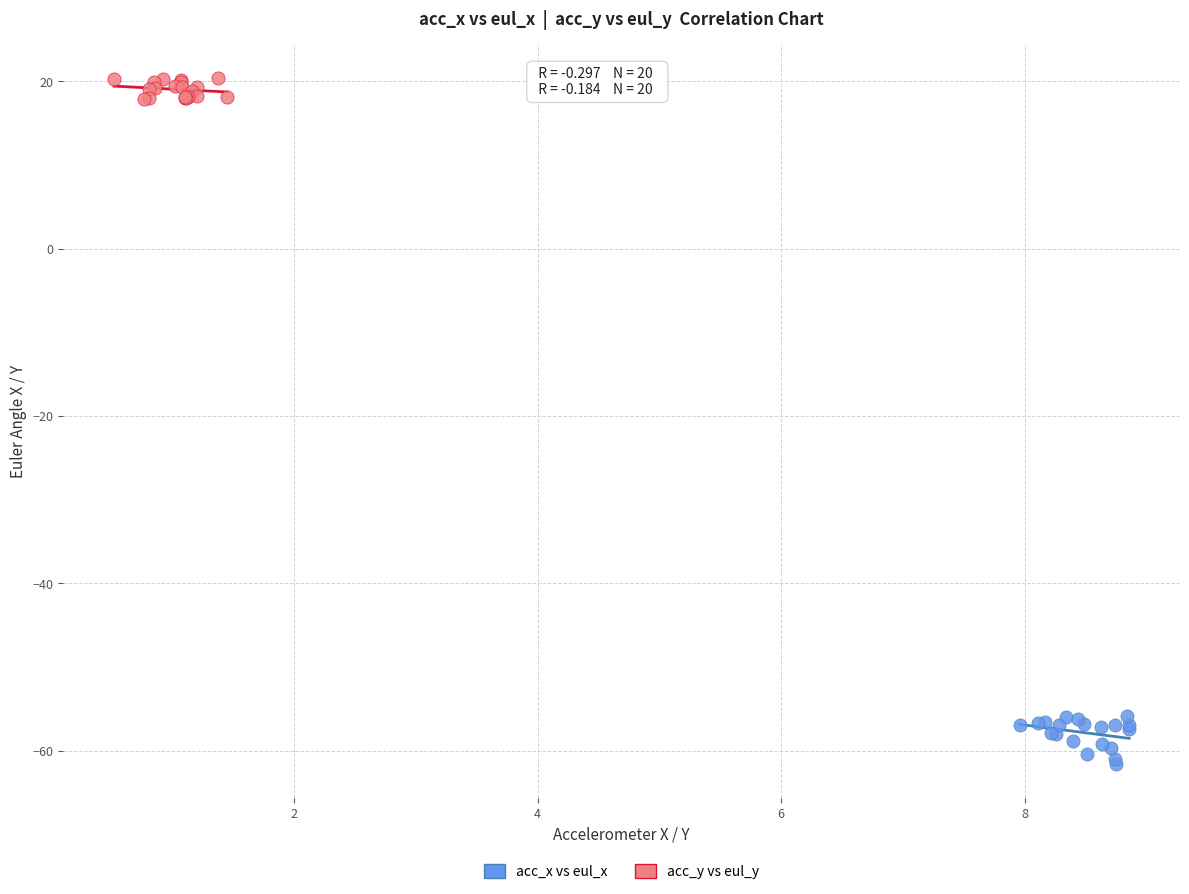

Which series contains the lowest Y value?

acc_x vs eul_x